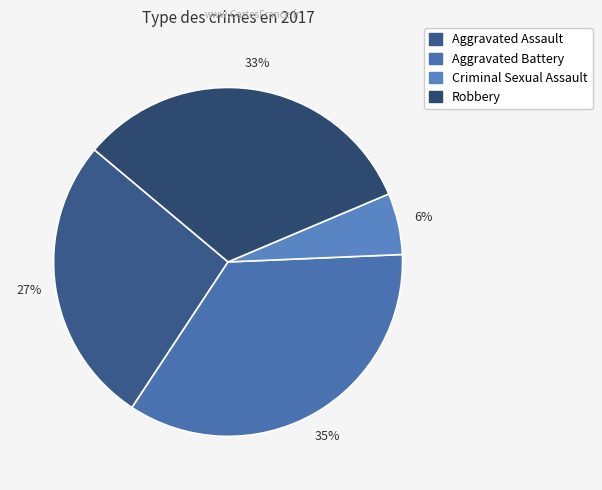

Is the sum of Aggravated Battery and Aggravated Assault greater than half?

Yes